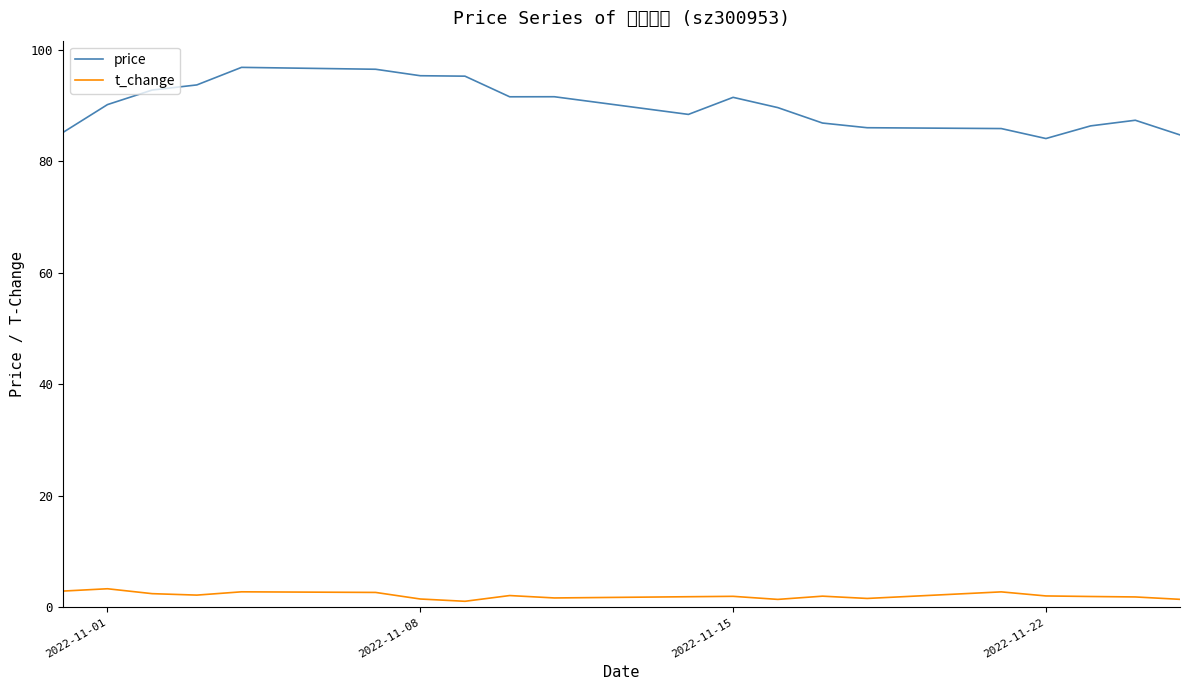

How many data points in price are less than 90?

10